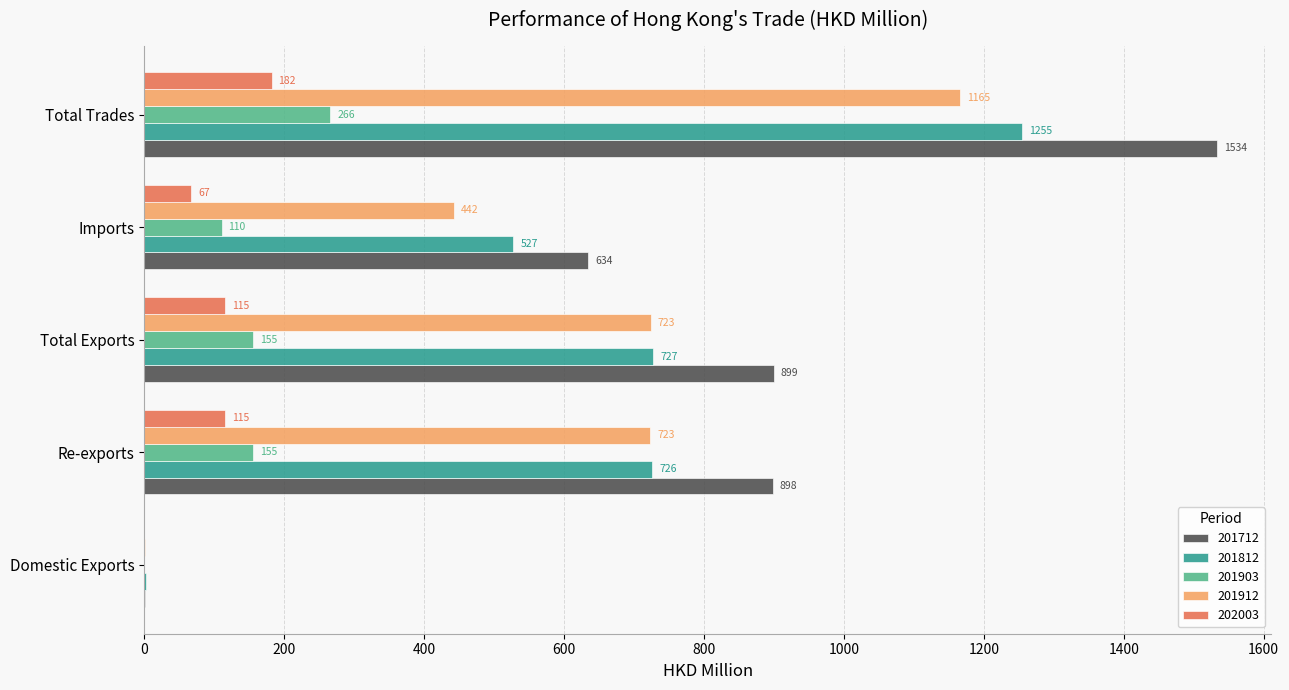

Count the number of categories in the chart.

5